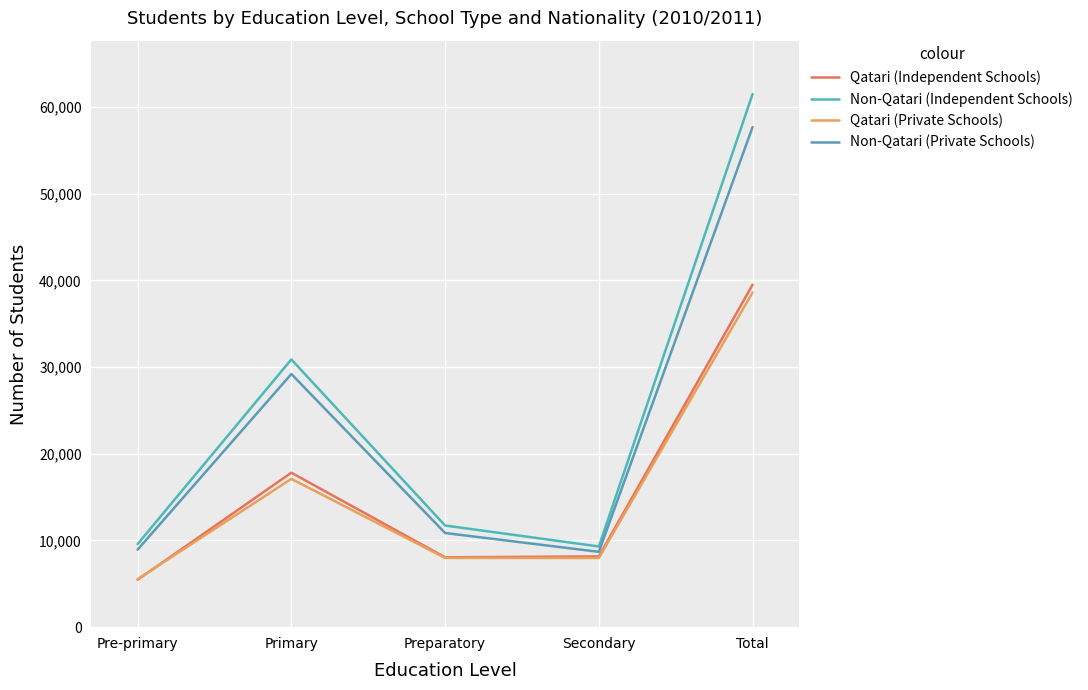

Reading left to right, what are all the values shown in this chart?

Qatari (Independent Schools): 5466	17814	8055	8162	39497
Non-Qatari (Independent Schools): 9581	30878	11723	9305	61487
Qatari (Private Schools): 5535	17100	7985	7979	38599
Non-Qatari (Private Schools): 8934	29193	10859	8686	57672